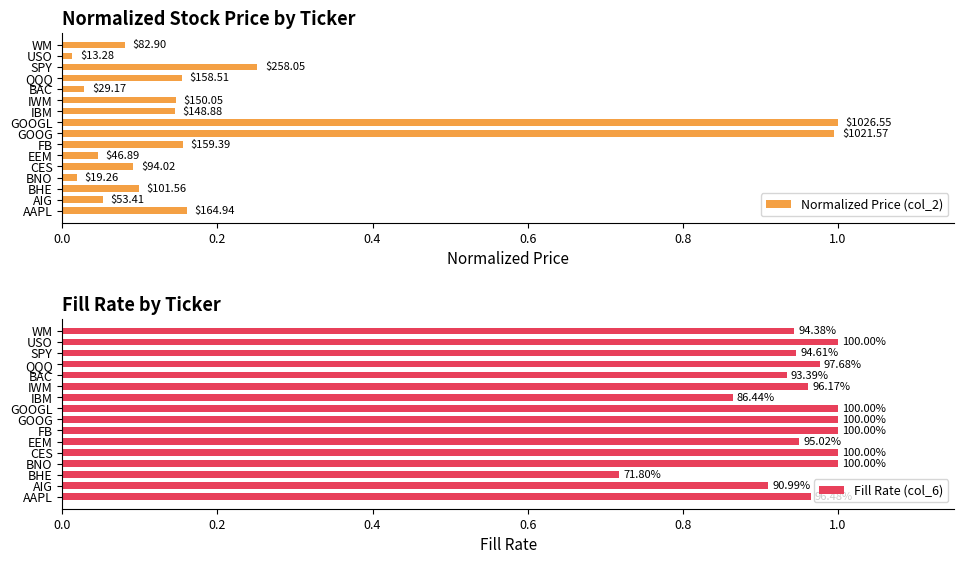

What is the difference between the maximum and second lowest values in the Fill Rate (col_6) series?

0.1